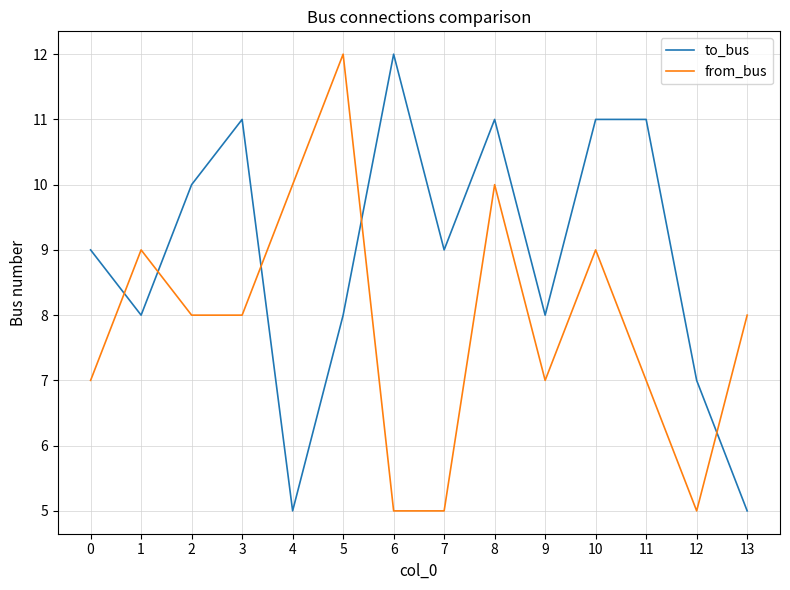

Is the value of to_bus at 3 greater than the value of from_bus at 7?

Yes